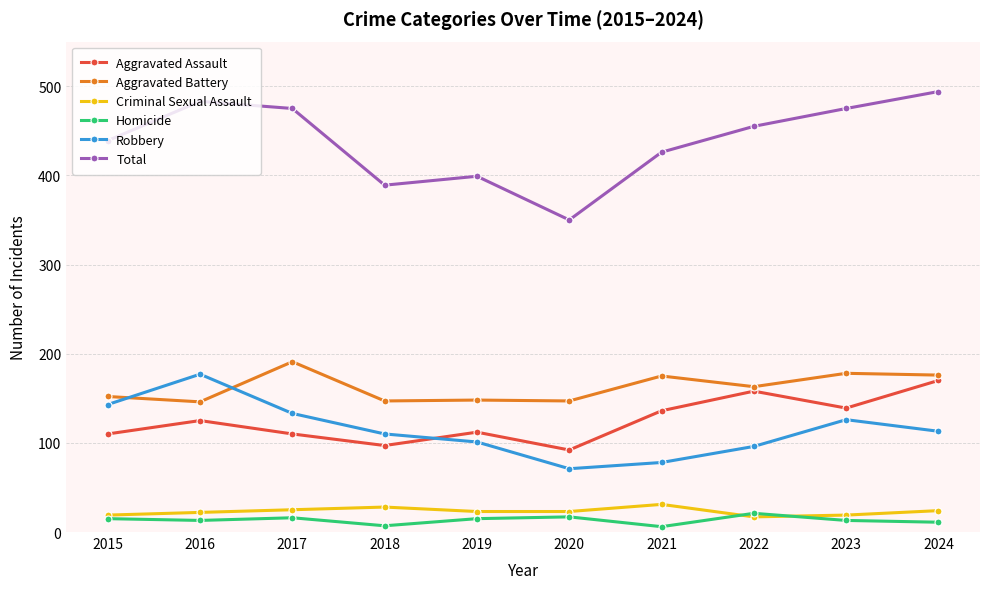

At which label does Total first exceed 455?

2016